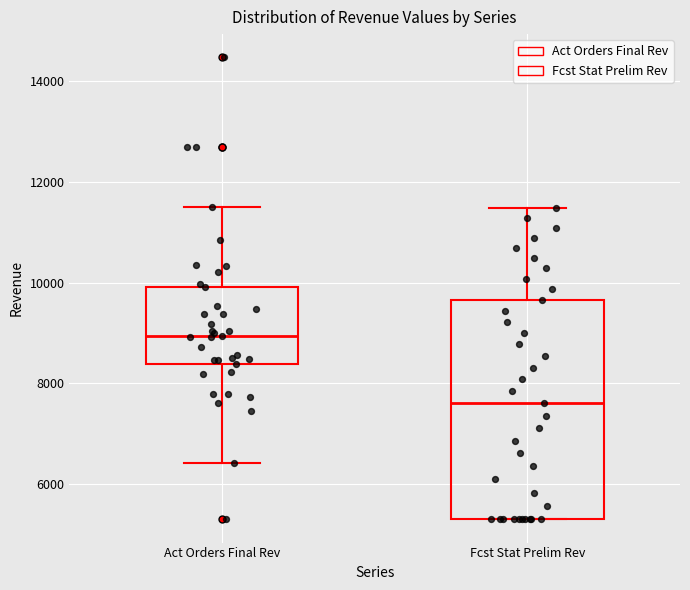

Where is the lower edge of the box for Act Orders Final Rev on the y-axis? The values are not printed on the chart, so give them approximately, as read against the axis.

8400